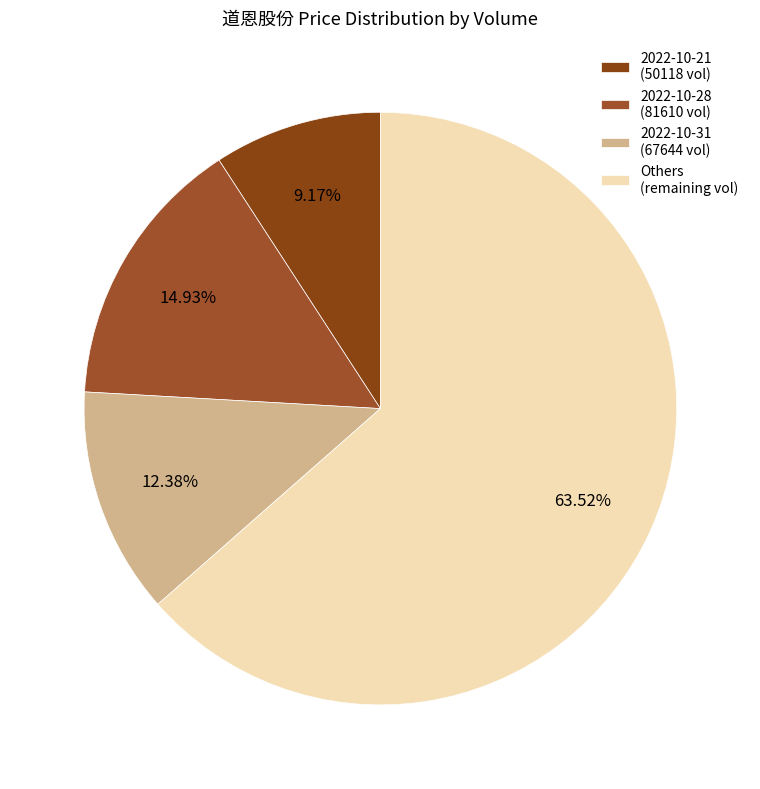

Rank the categories by value from highest to lowest.

Others (remaining vol), 2022-10-28 (81610 vol), 2022-10-31 (67644 vol), 2022-10-21 (50118 vol)